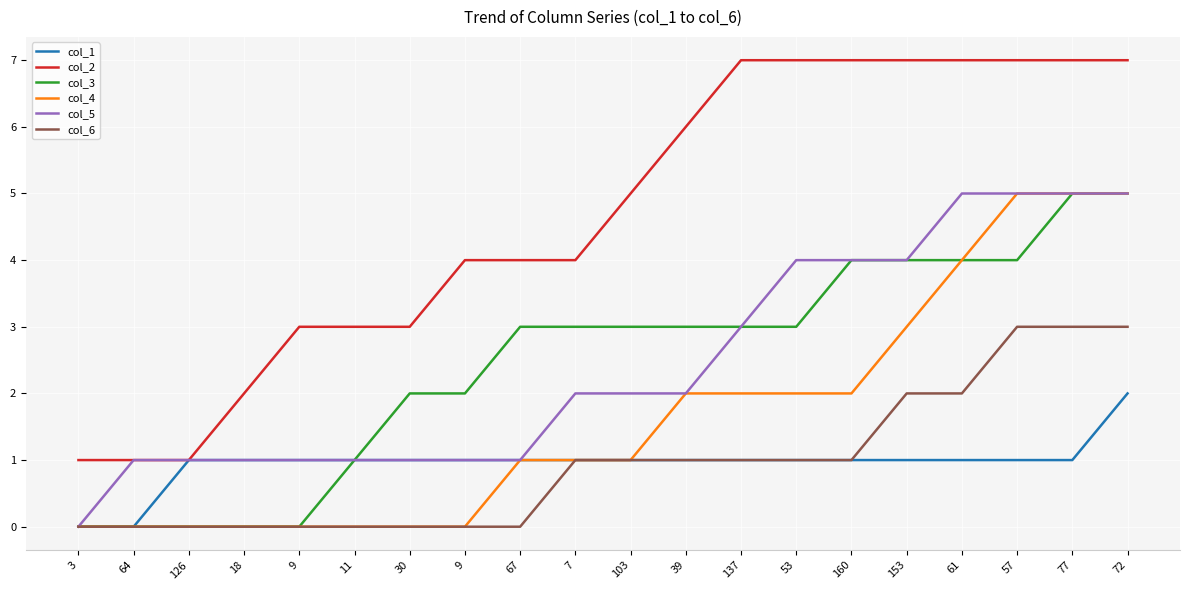

How many lines are shown in the chart?

6